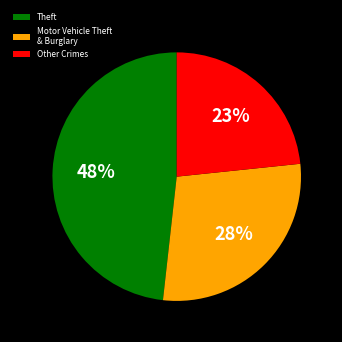

To the nearest percent, what is the average slice percentage?

33%